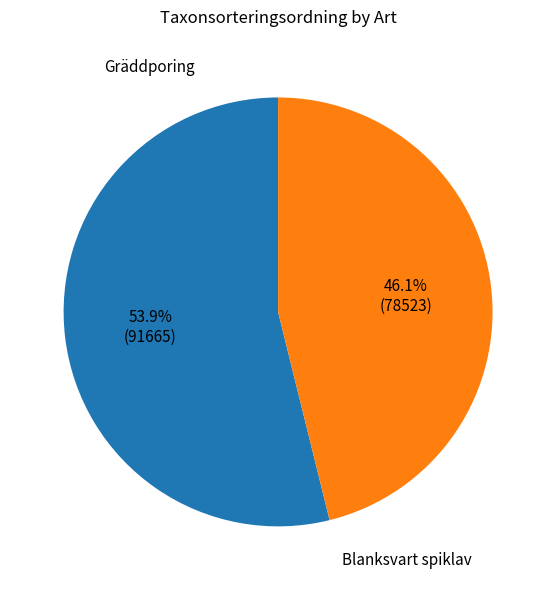

Rank the categories by value from lowest to highest.

Blanksvart spiklav, Gräddporing